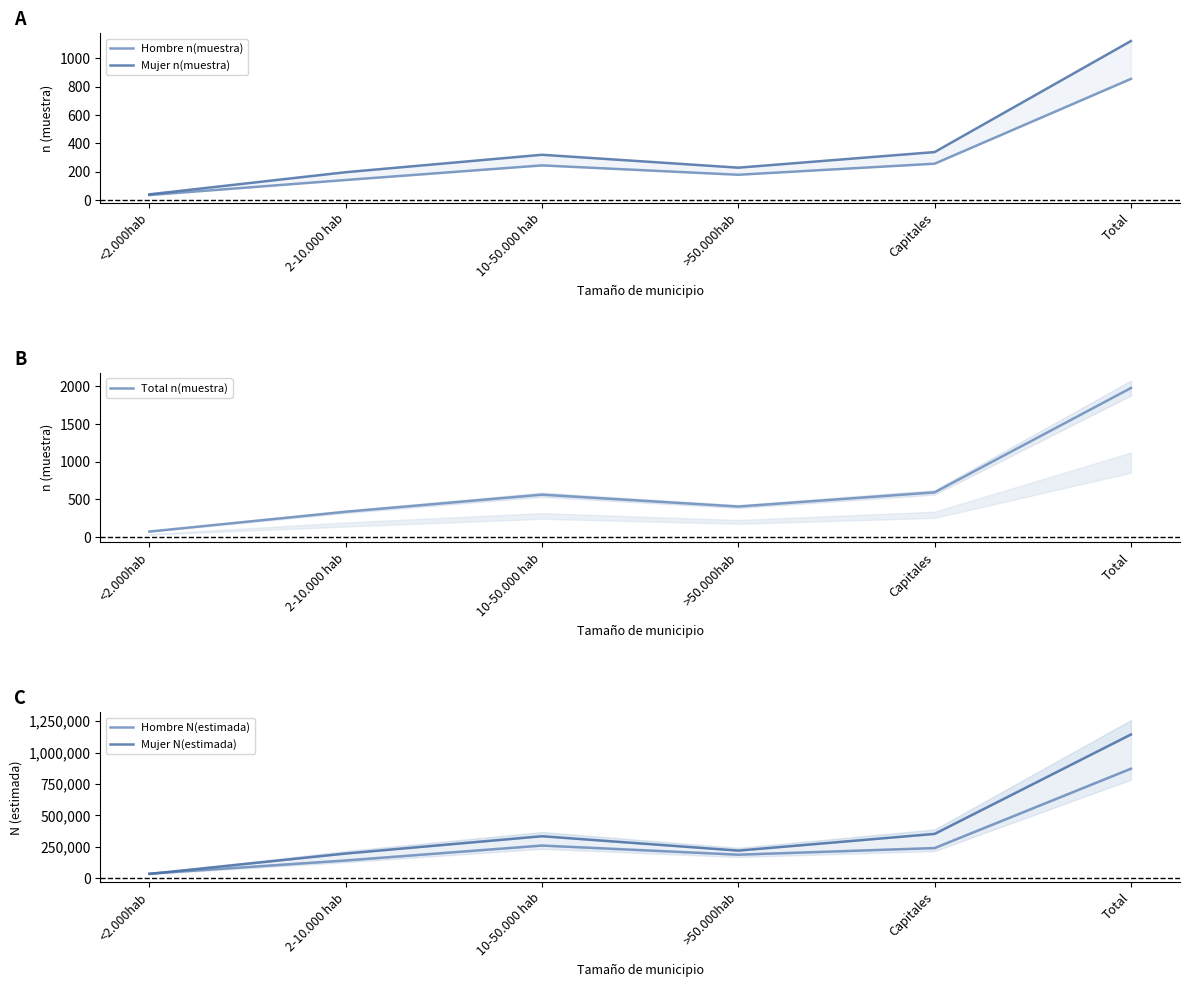

What is the value of the Mujer n(muestra) point at the 1st from the left?

40